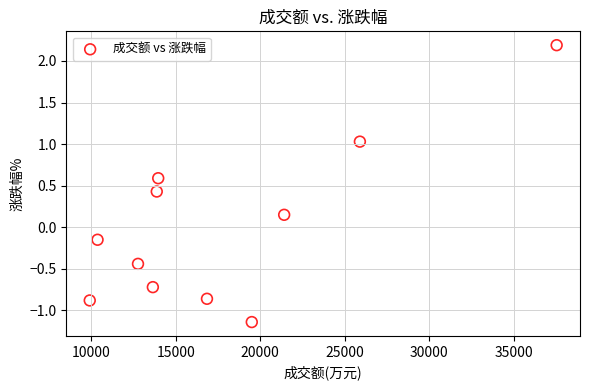

What is the range of Y values (max minus min)?

3.3